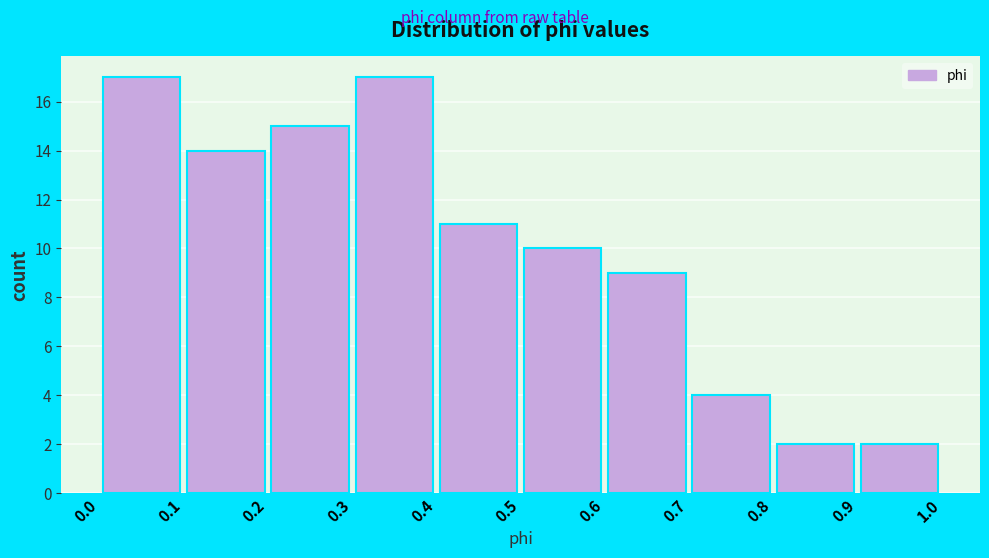

Reading left to right, transcribe this chart: for each bar, give the range it covers on the x-axis and its height. The values are not printed on the chart, so give them approximately, as read against the axis.

0.0 to 0.1: 17
0.1 to 0.2: 14
0.2 to 0.3: 15
0.3 to 0.4: 17
0.4 to 0.5: 11
0.5 to 0.6: 10
0.6 to 0.7: 9
0.7 to 0.8: 4
0.8 to 0.9: 2
0.9 to 1.0: 2